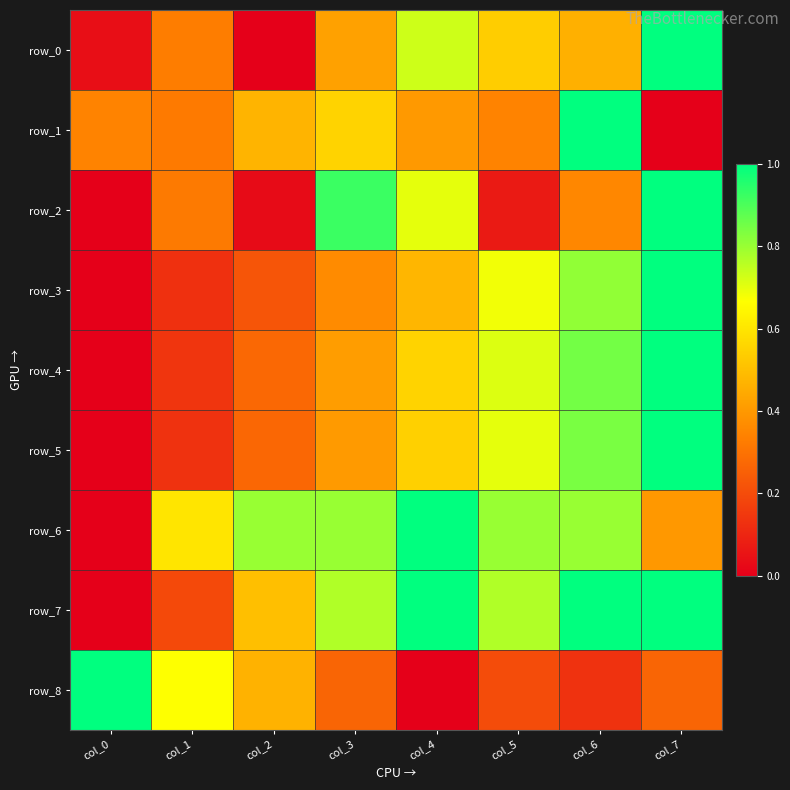

True or false: row_2 has a value of 0.6 at col_3.

False